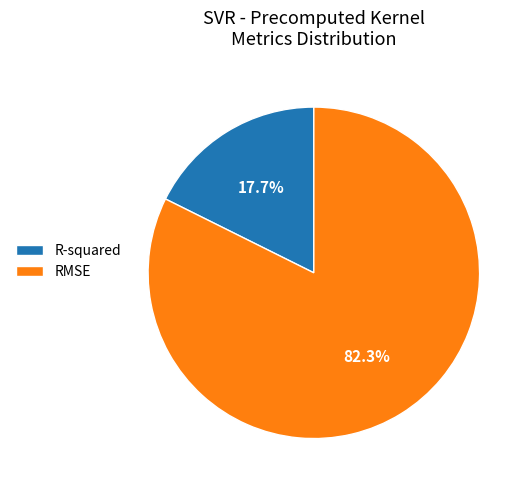

Does any single category account for the majority?

Yes